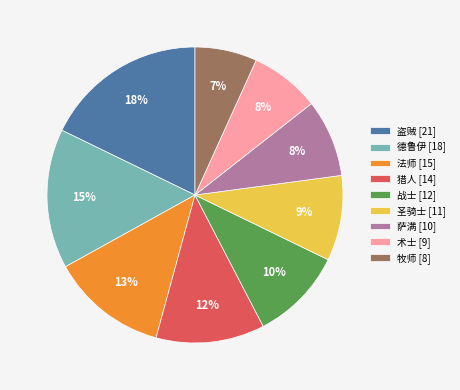

To the nearest percent, what percentage of the pie is 法师?

13%